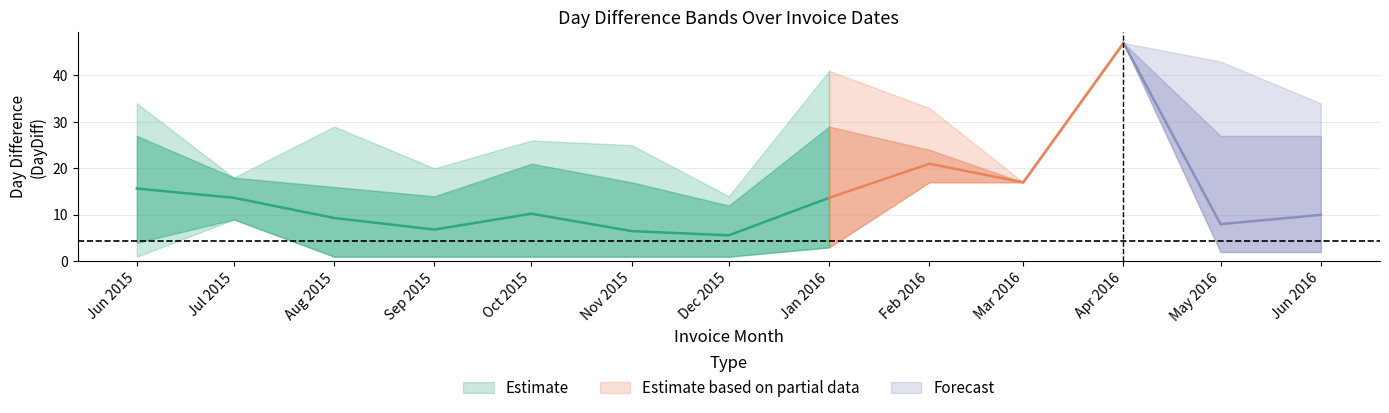

At which label does outer_low first exceed 2?

2015-07